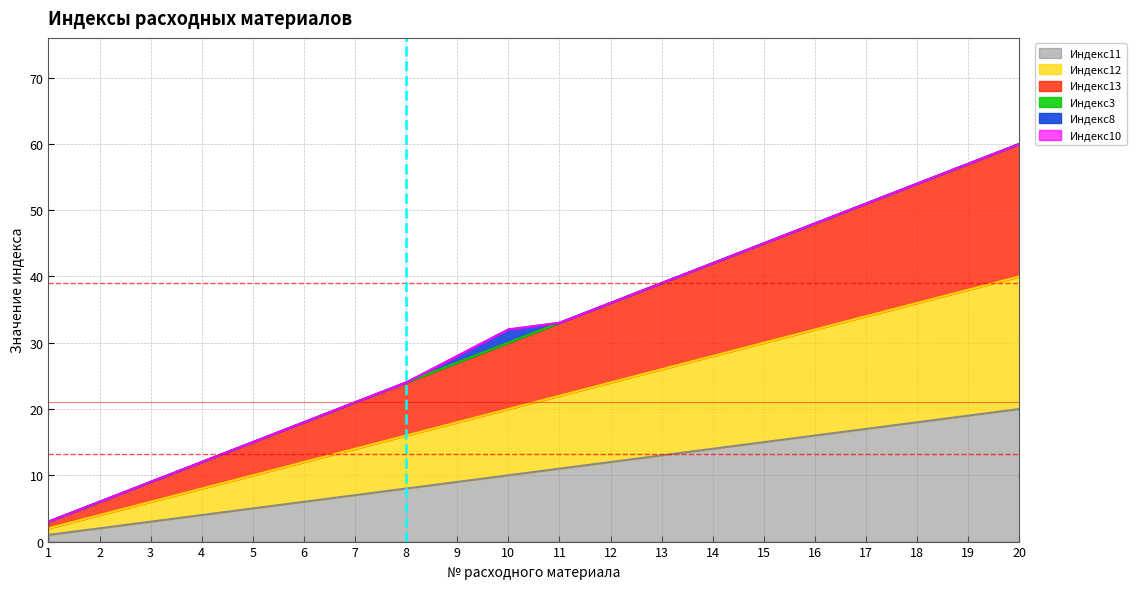

What is the difference between the highest and lowest values at 14?

28